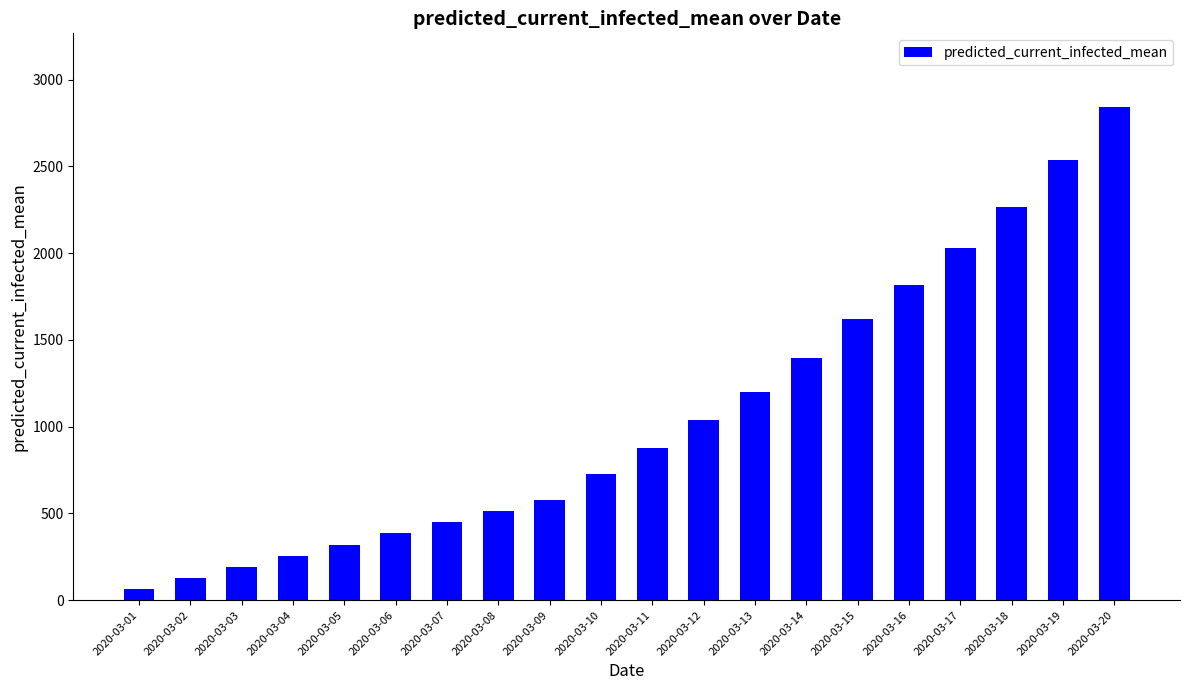

What is the value of the 9th bar from the left?

577